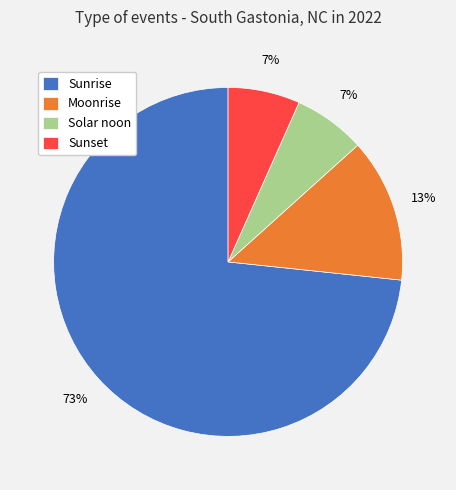

Does any single category account for the majority?

Yes